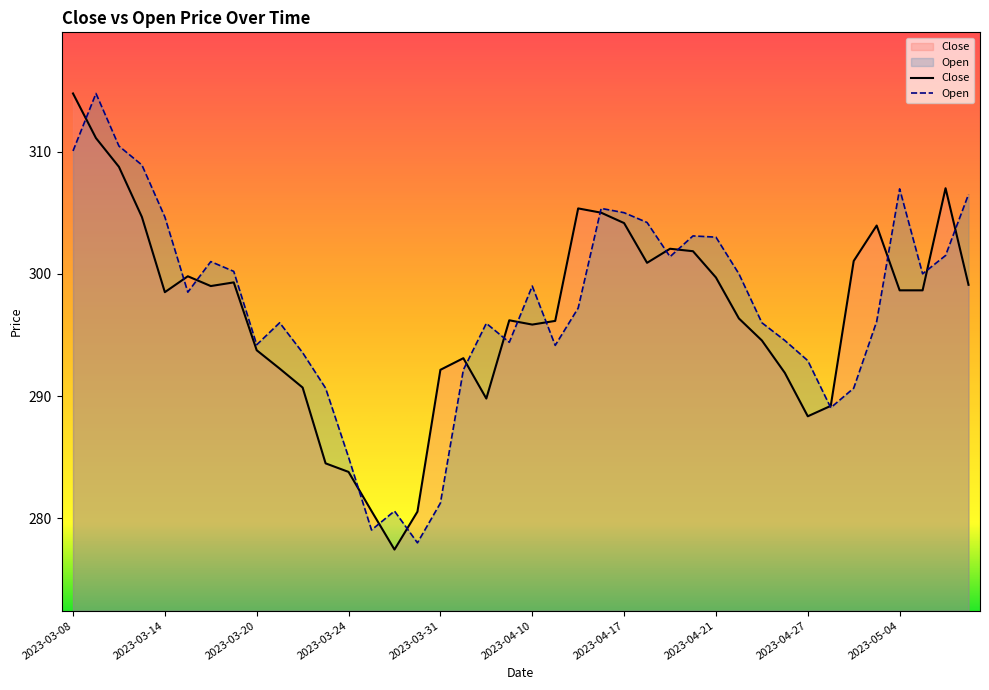

Where is Open nearest to the value 296?

2023-03-21